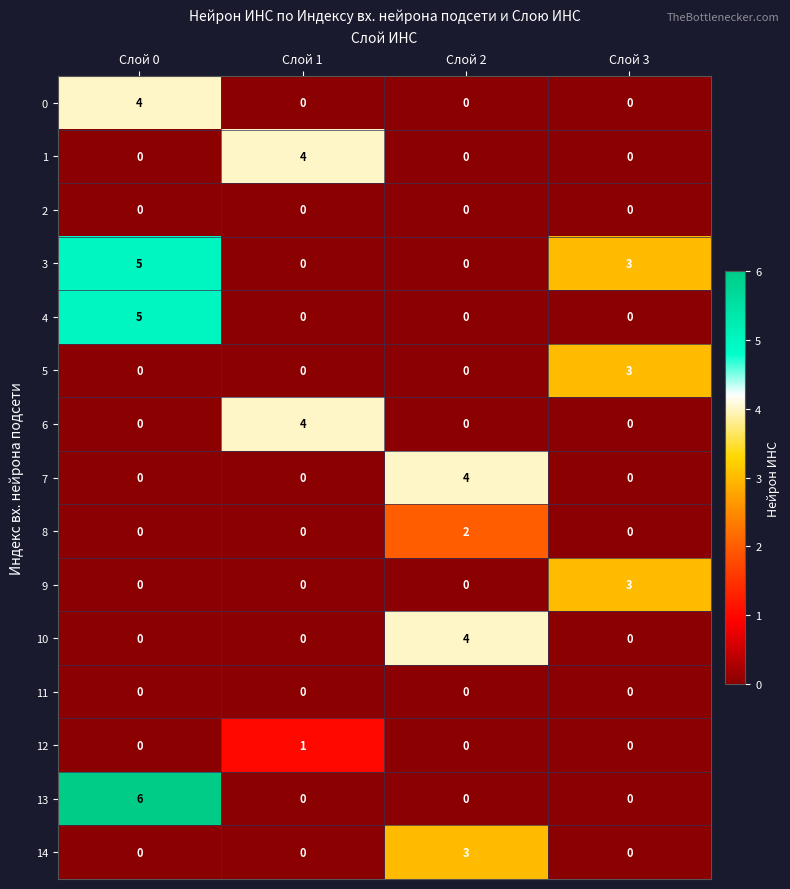

What is the total value across all series at Слой 1?

9